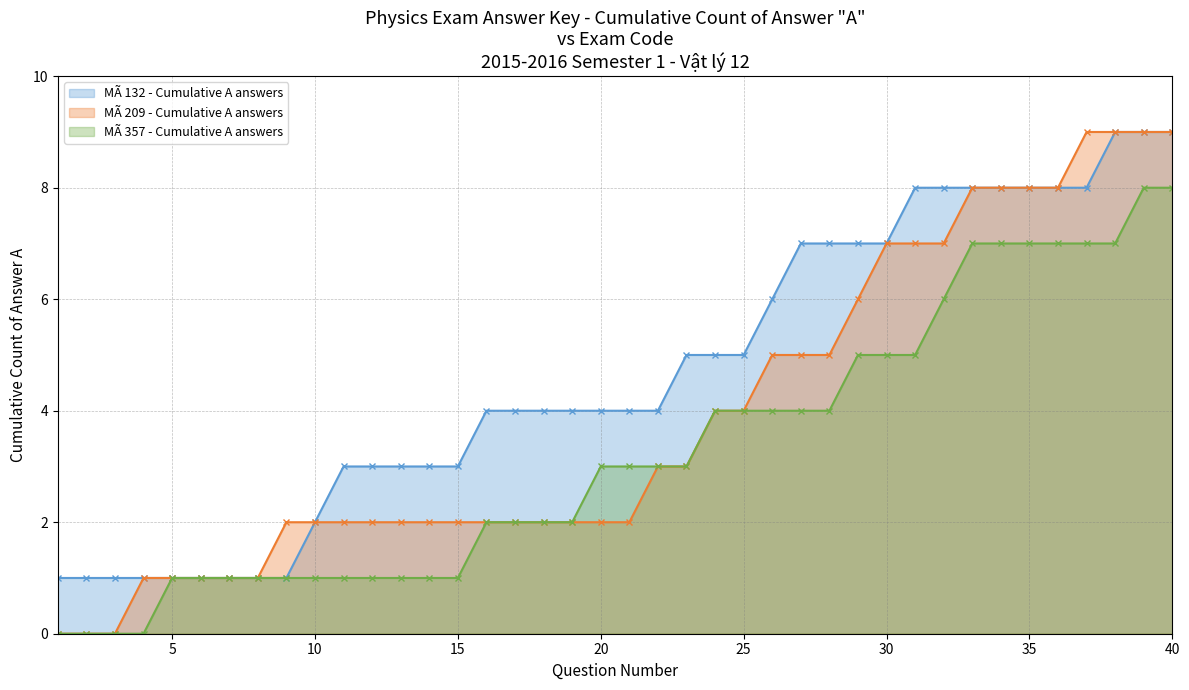

Does the chart display data point markers on the line(s)?

Yes